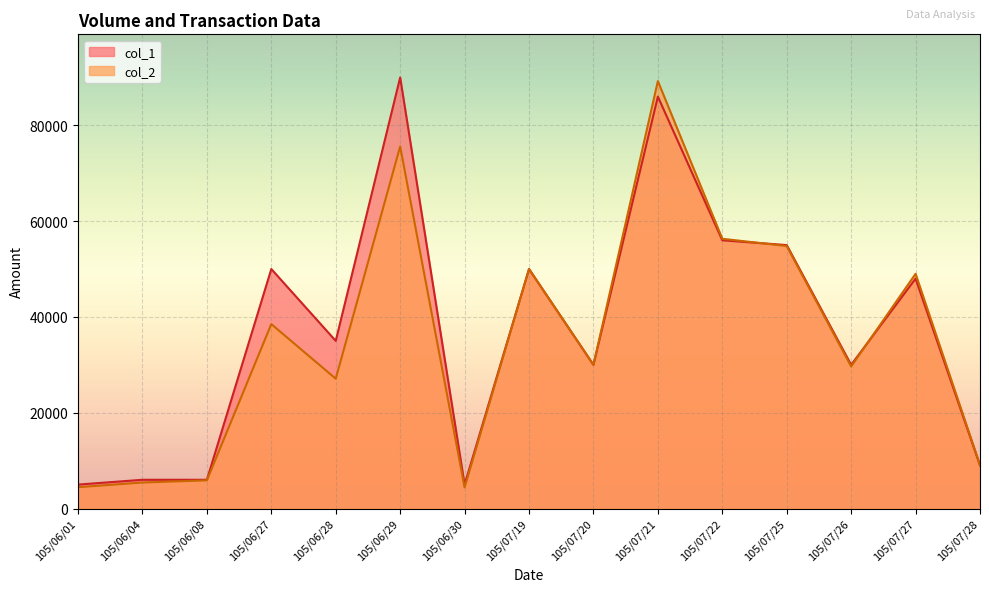

What is the difference between the col_2 values at 105/06/04 and 105/06/01?

980